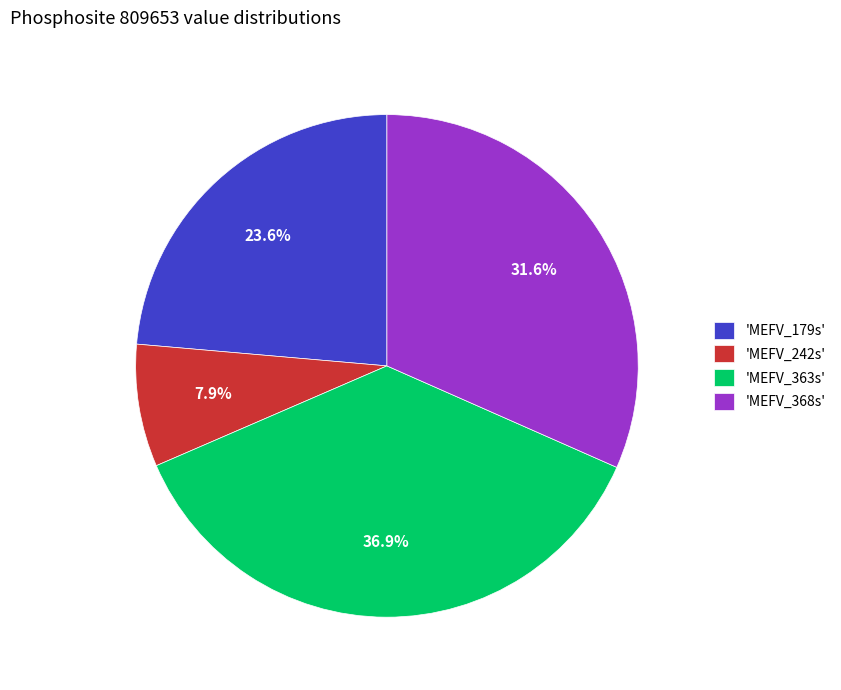

Rank the categories by value from highest to lowest.

'MEFV_363s', 'MEFV_368s', 'MEFV_179s', 'MEFV_242s'